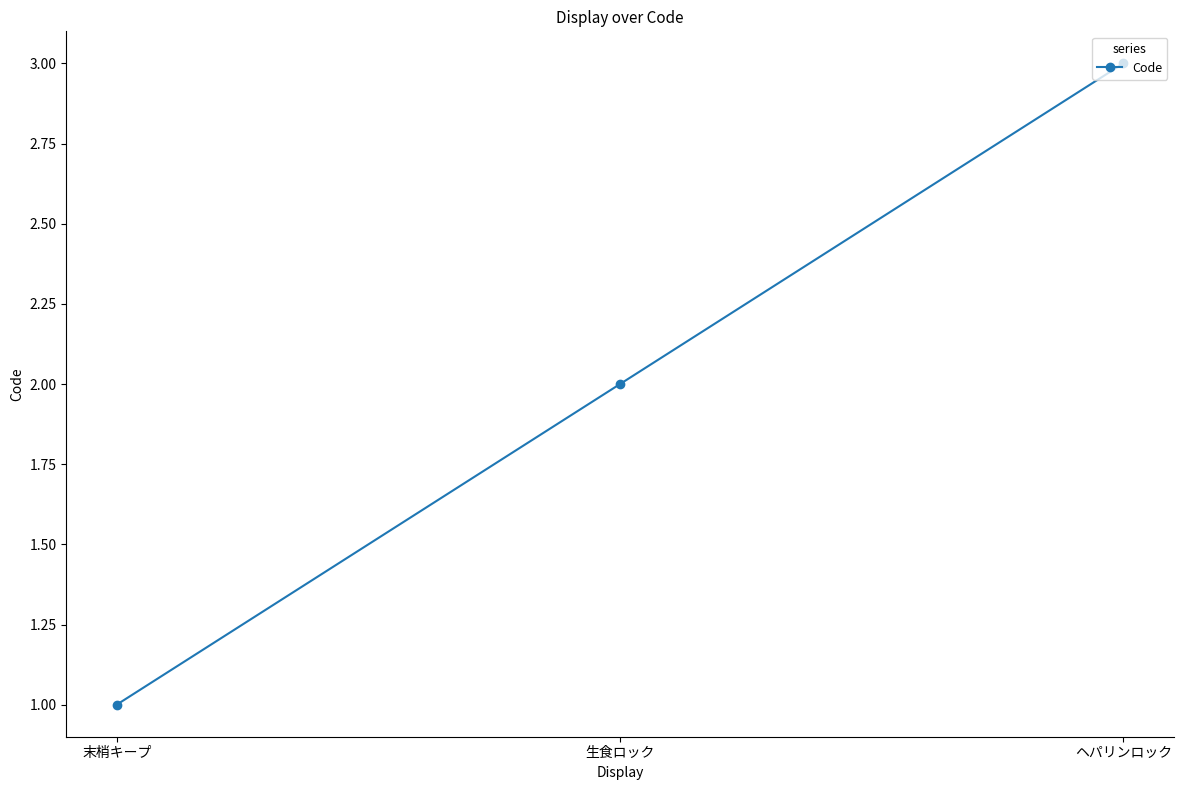

Read the value at ヘパリンロック.

3